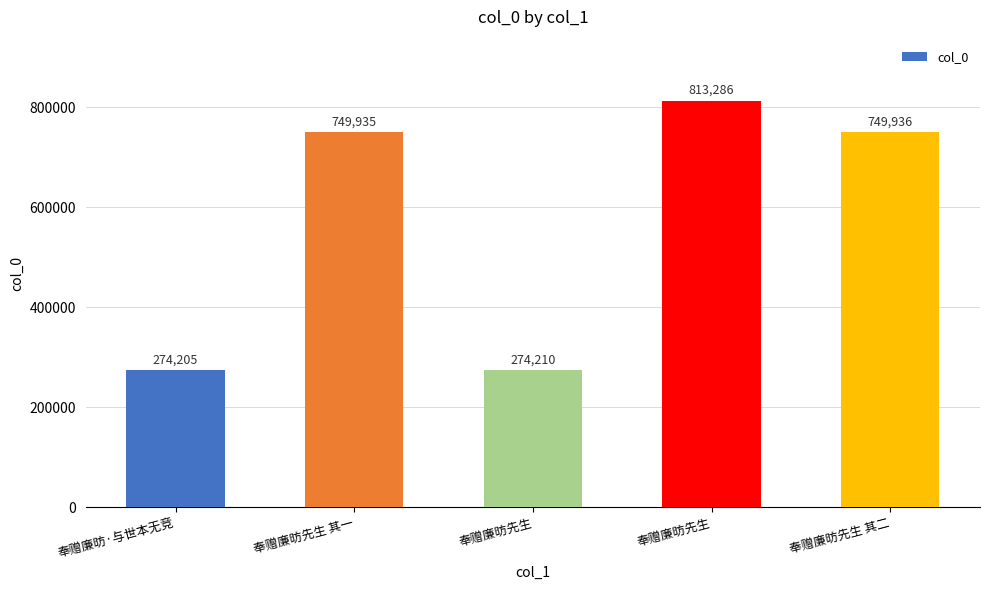

What is the average value?

572314